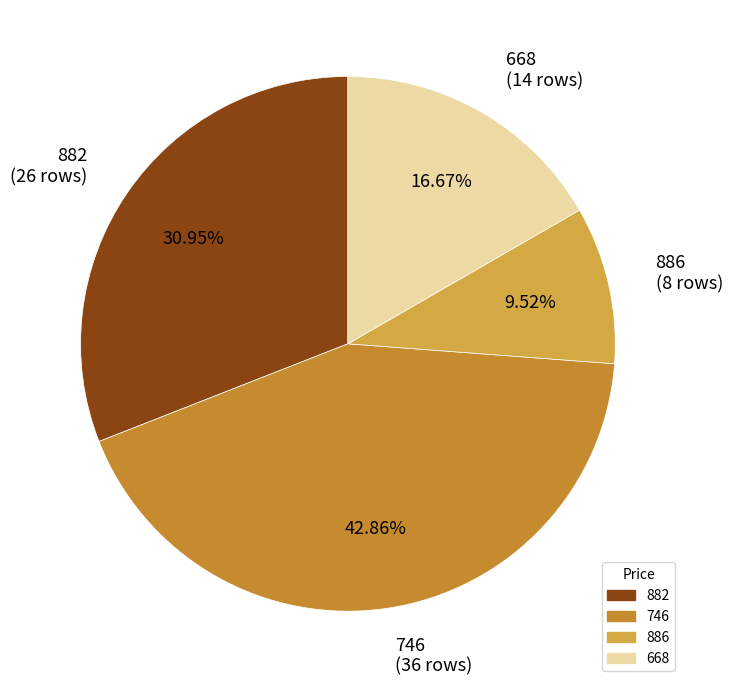

Between 886 (8 rows) and 882 (26 rows), which is larger?

882 (26 rows)